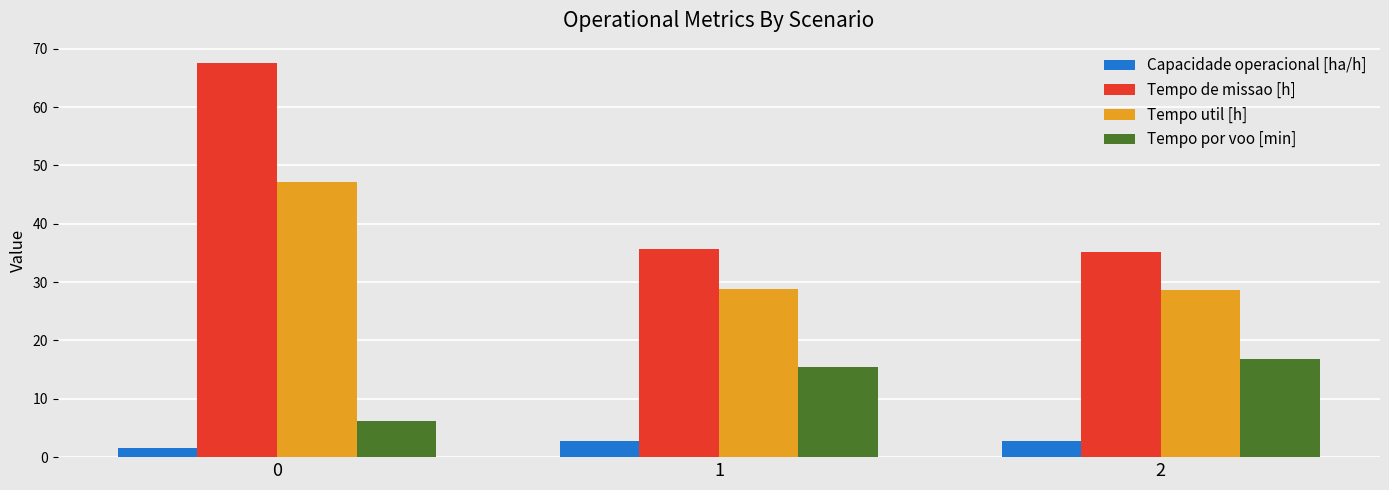

At how many categories does at least one series exceed 18?

3